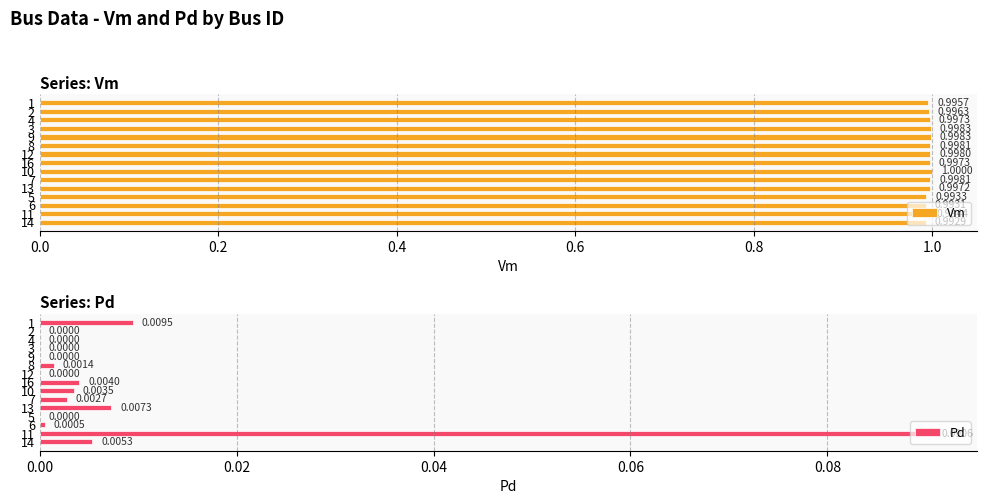

Which category has the highest value in the Pd series?

11